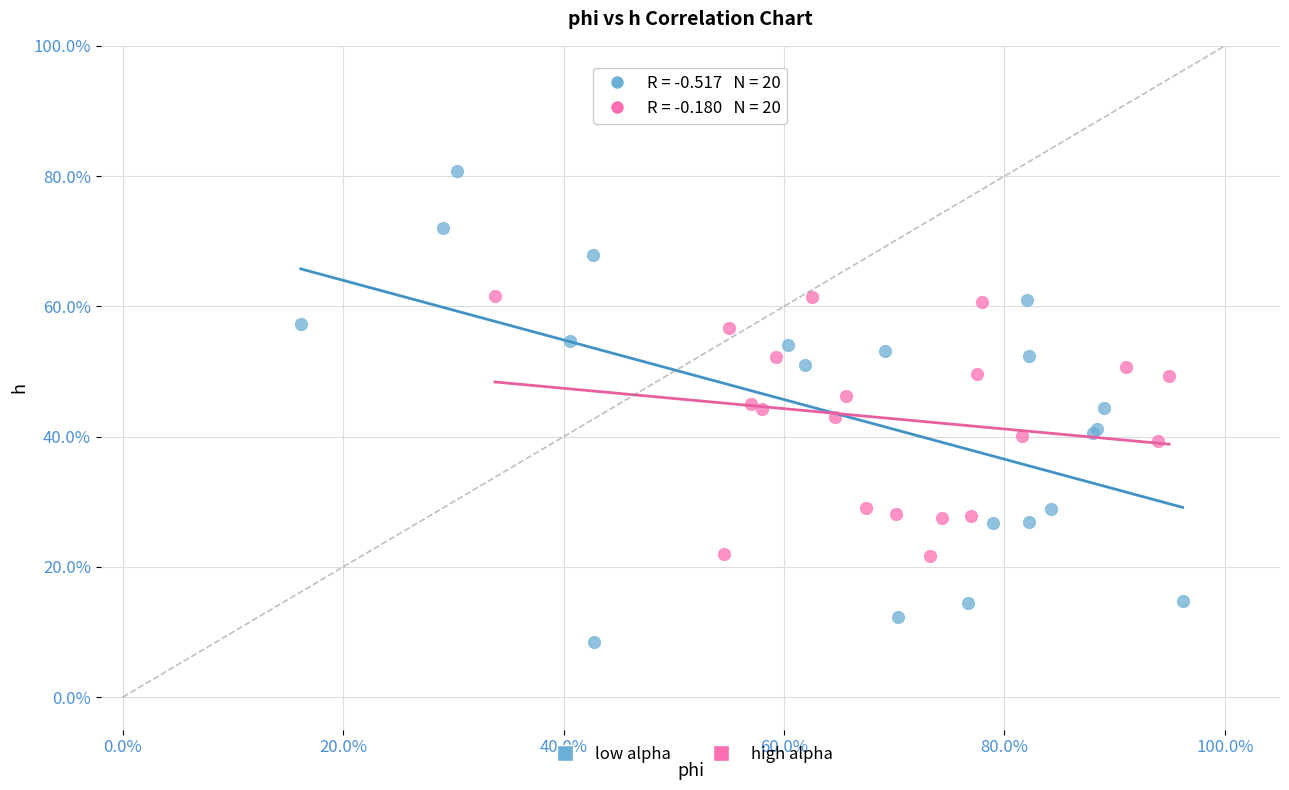

What are all the series names shown in the legend?

low alpha, high alpha